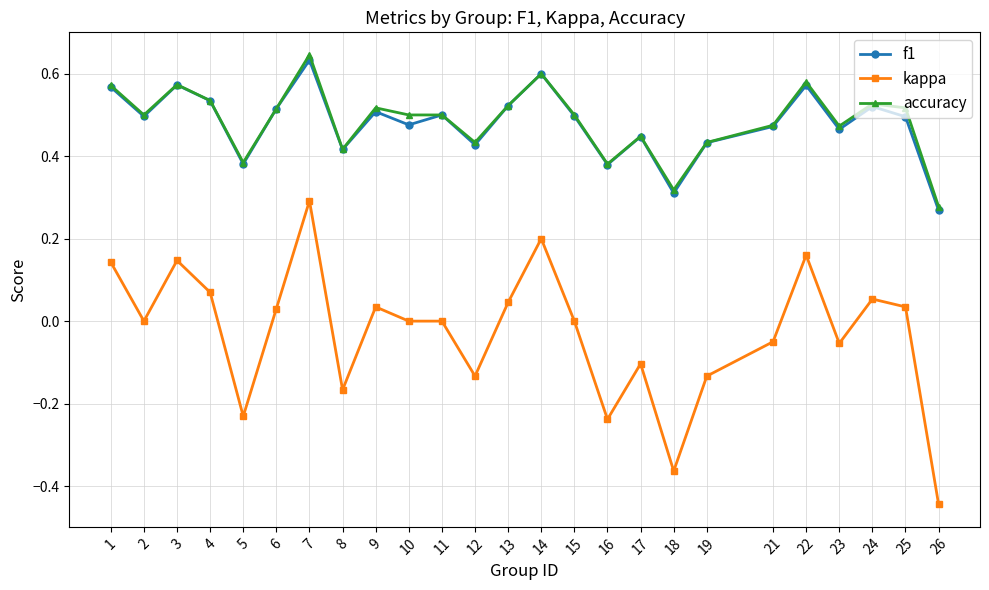

What is the sum of all f1 values?

12.0